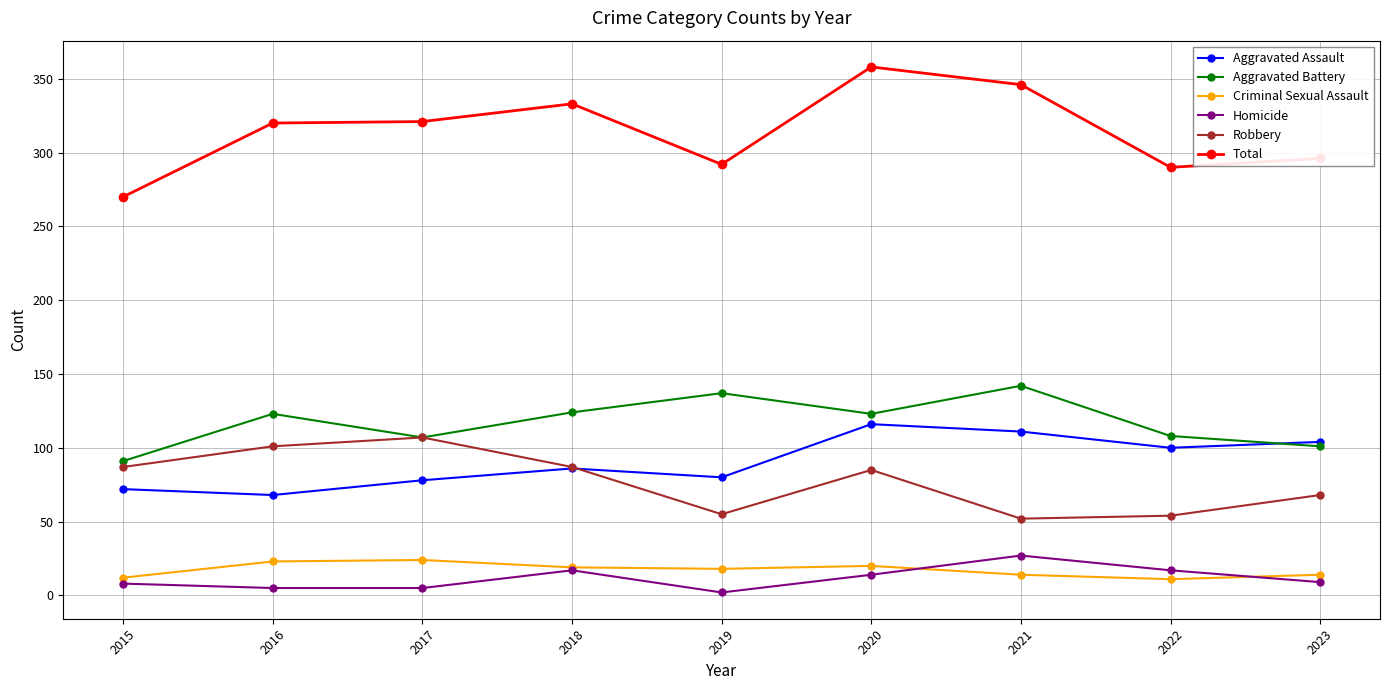

How many interior local valleys does the Robbery series have?

2